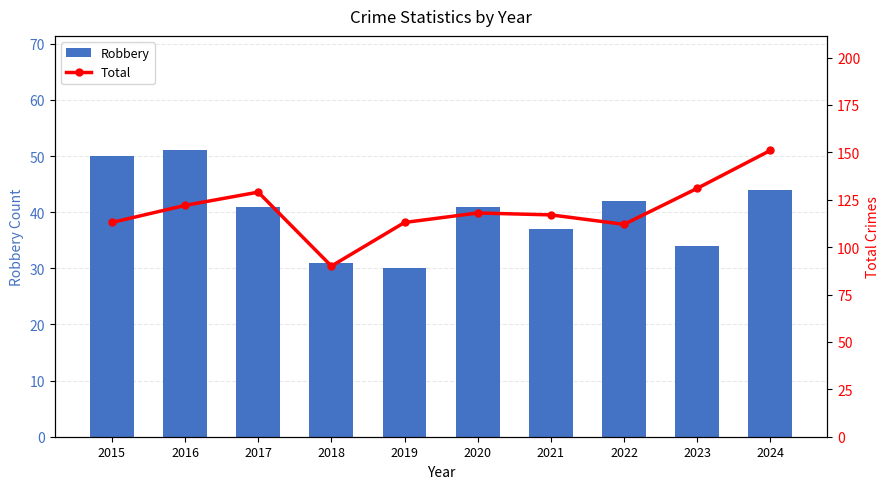

Which series has the widest spread of values?

Total